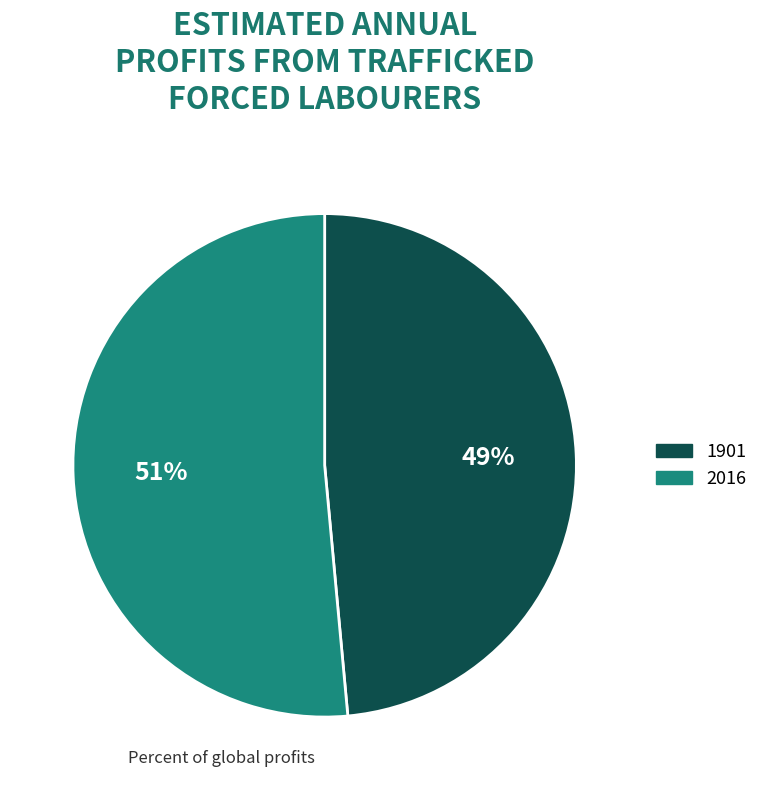

Count the number of slices in the pie.

2